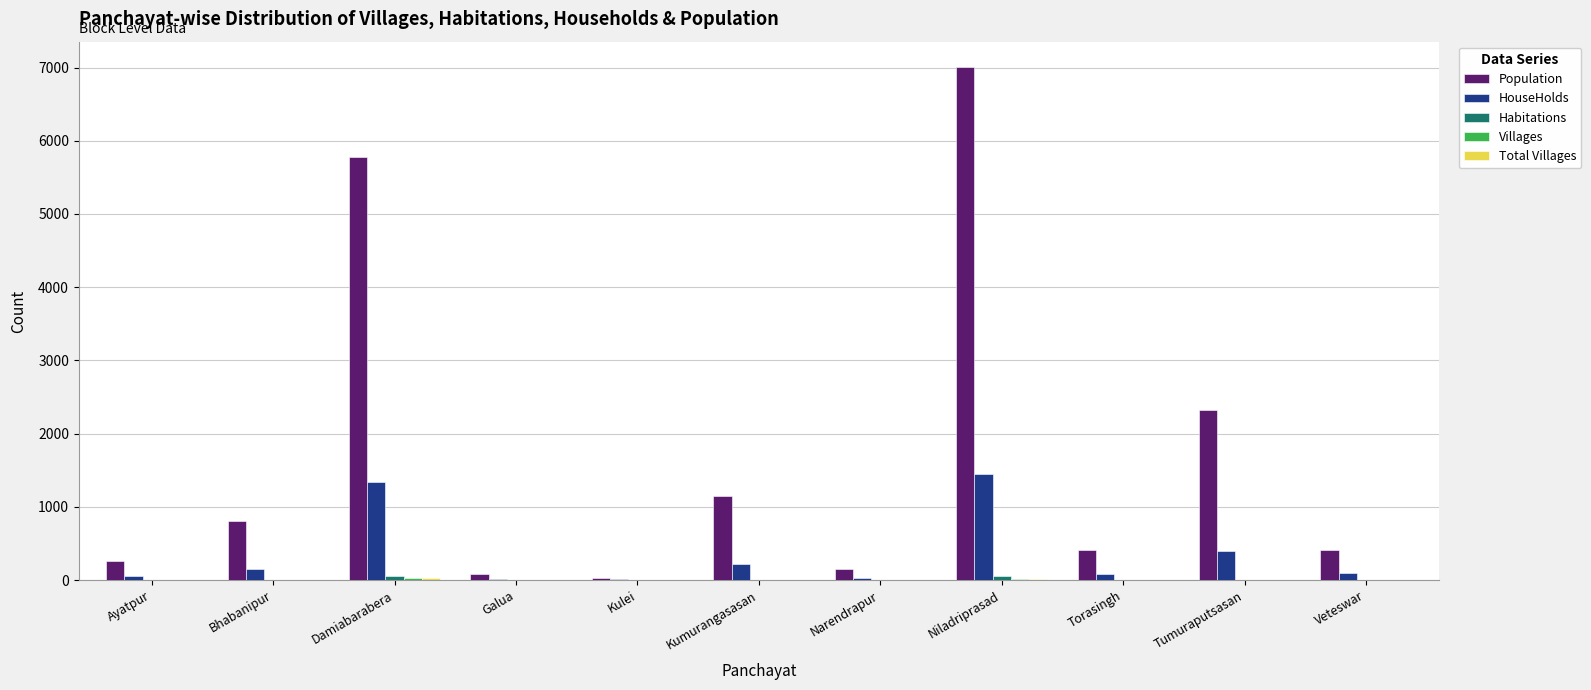

At which category is the sum across all series the highest?

Niladriprasad